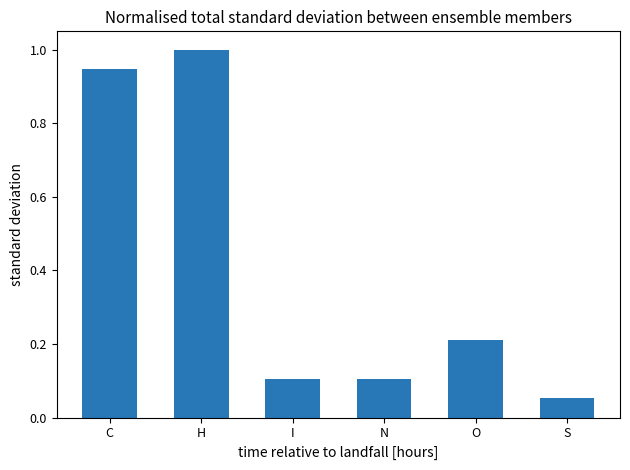

What is the label of the 3rd bar from the right?

N